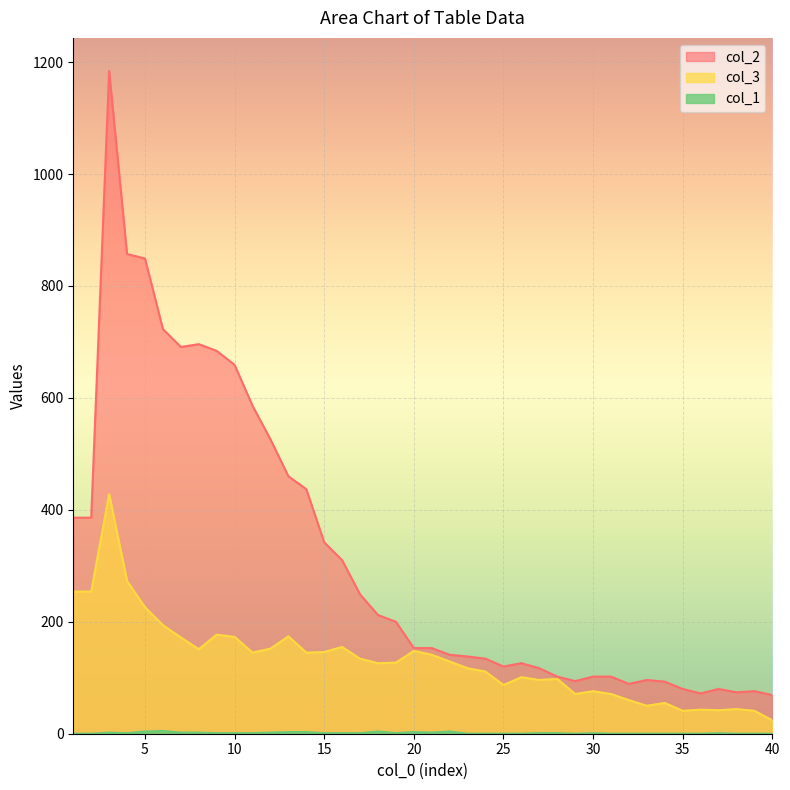

What is the average value of the col_2 series?

316